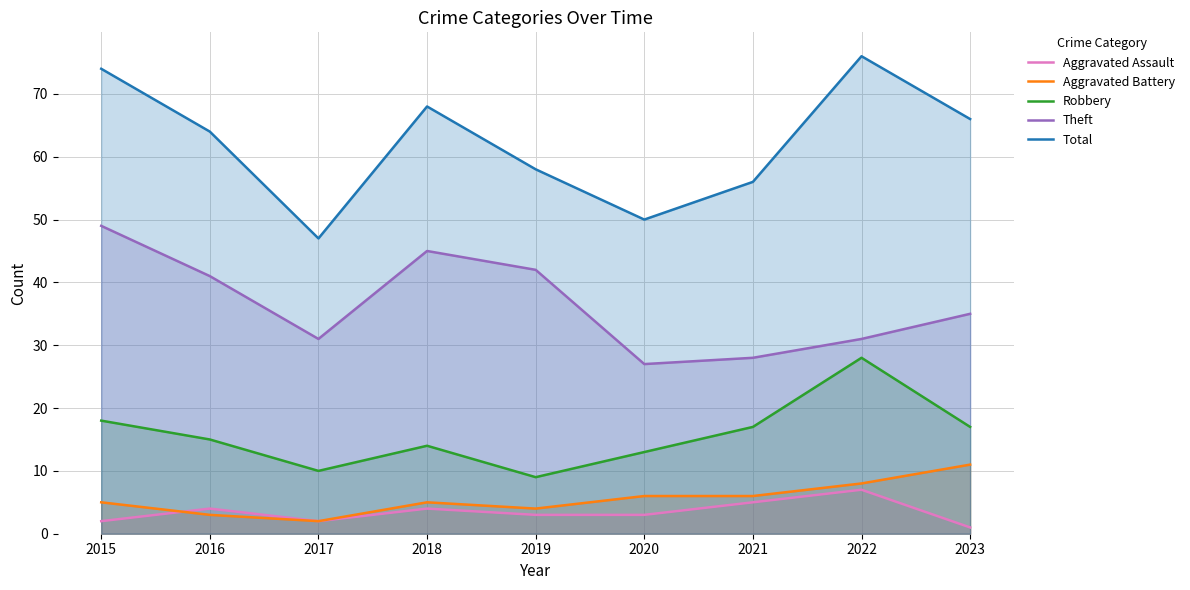

What are all the series names shown in the legend?

Aggravated Assault, Aggravated Battery, Robbery, Theft, Total